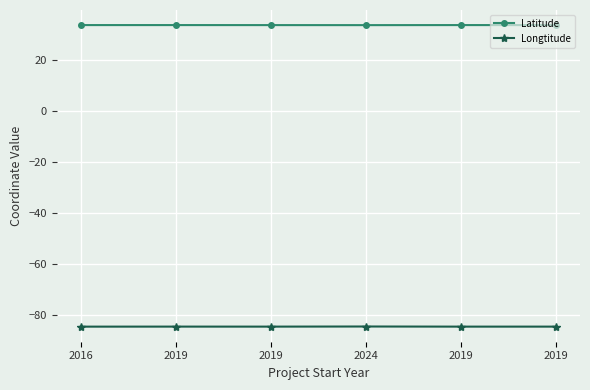

What is the label of the 5th point from the right?

2019